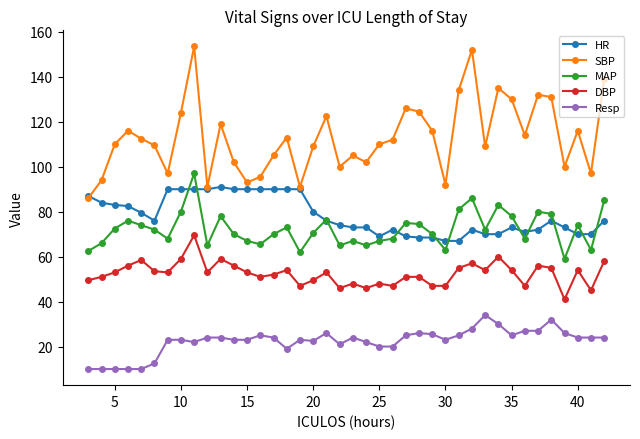

Which series has the widest spread of values?

SBP